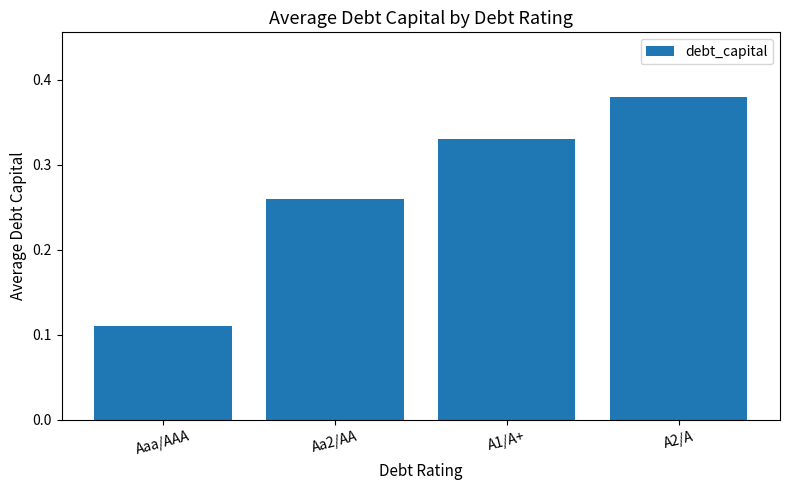

Which category has the highest value across all series?

A2/A